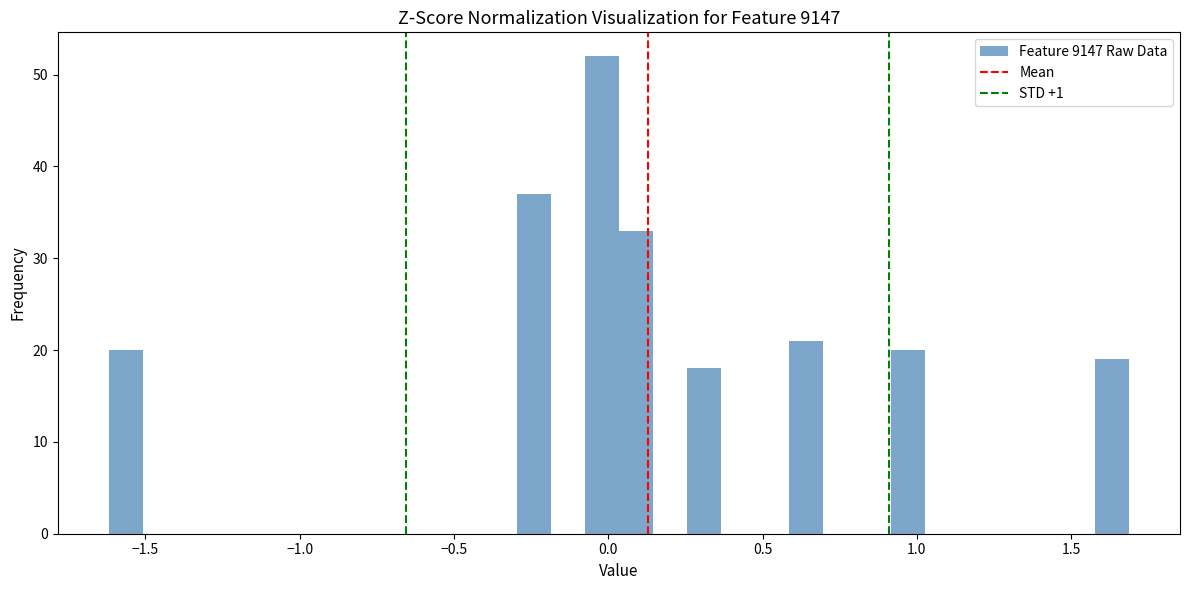

Around what value on the x-axis is the tallest bar? Give the approximate position of its centre, as read against the axis.

0.00